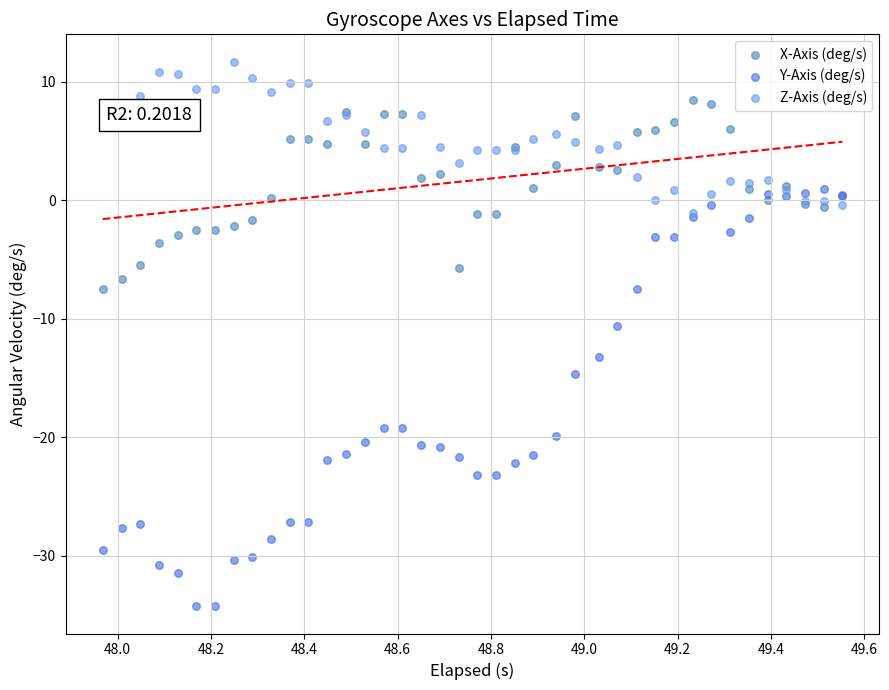

Which series reaches the maximum Y coordinate?

Z-Axis (deg/s)